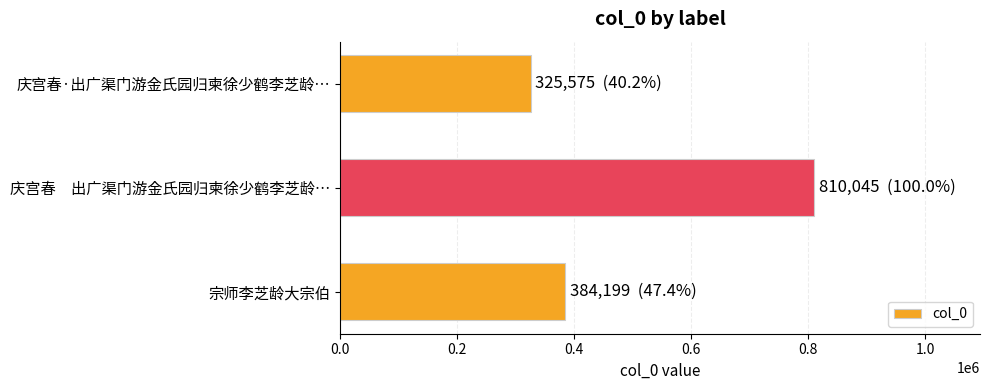

Reading top to bottom, list all the values displayed in this chart.

庆宫春·出广渠门游金氏园归柬徐少鹤李芝龄…=325575	庆宫春　出广渠门游金氏园归柬徐少鹤李芝龄…=810045	宗师李芝龄大宗伯=384199